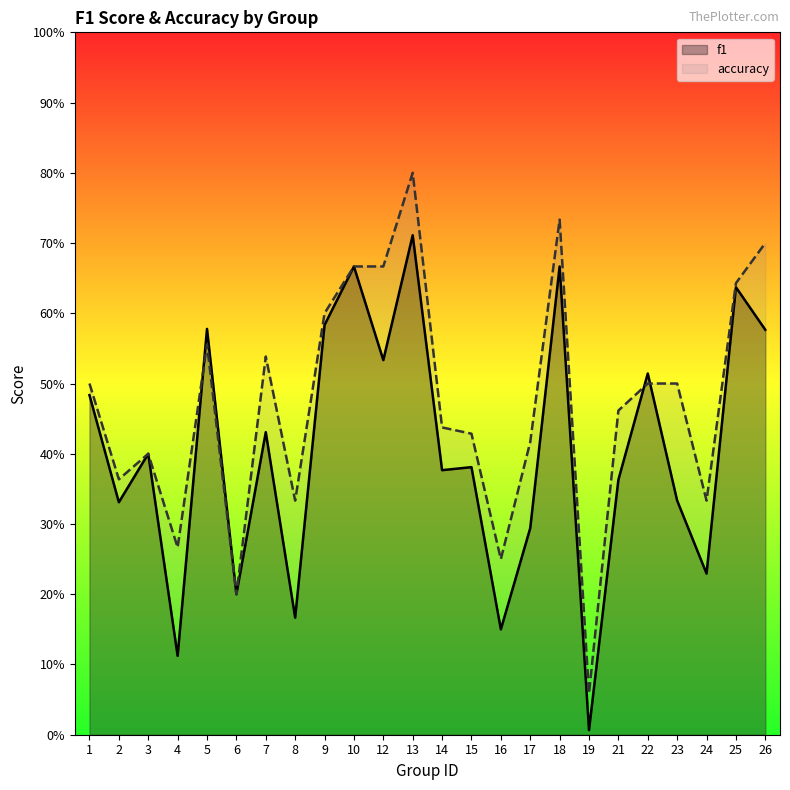

Which series changed the most between 5 and 9?

accuracy